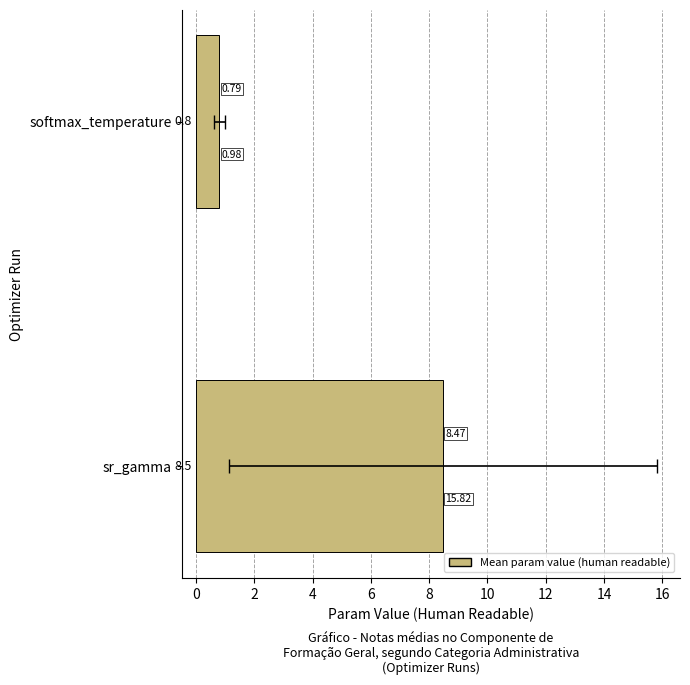

What is the value of the 2nd bar from the left?

8.5